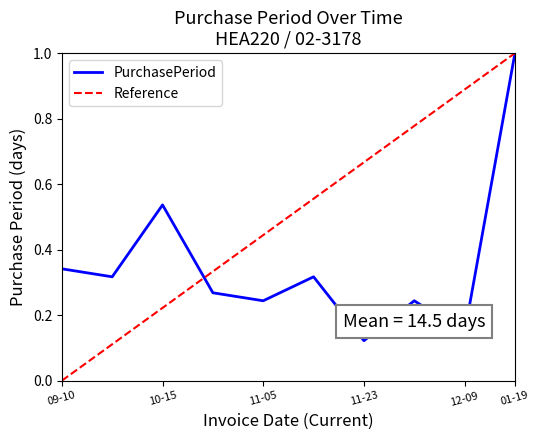

Read the value at 2015-11-18.

0.3